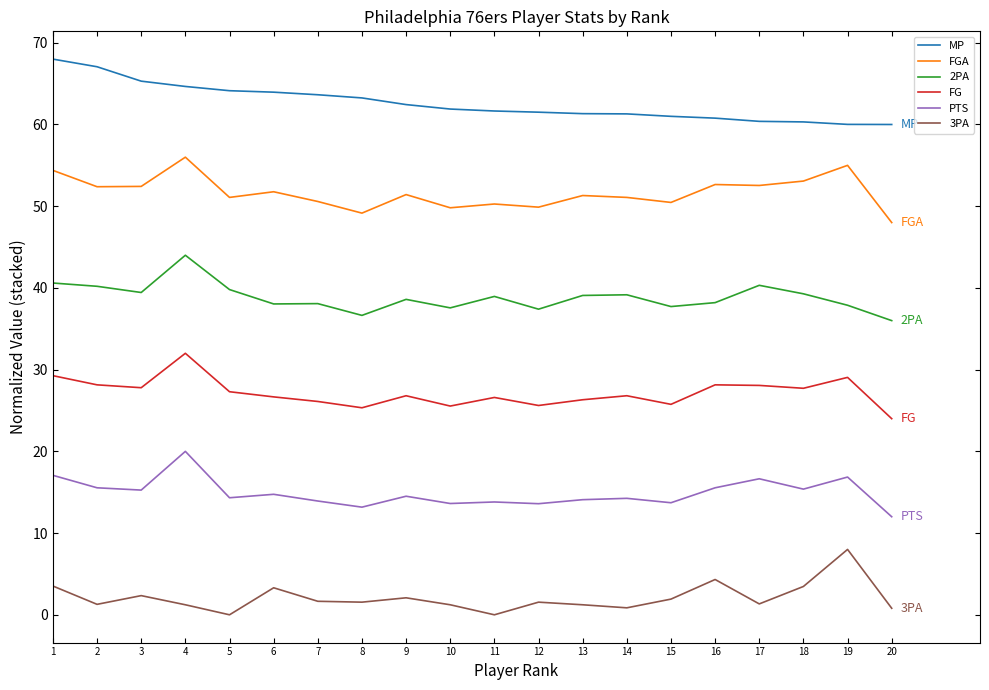

At how many categories does at least one series exceed 49?

20